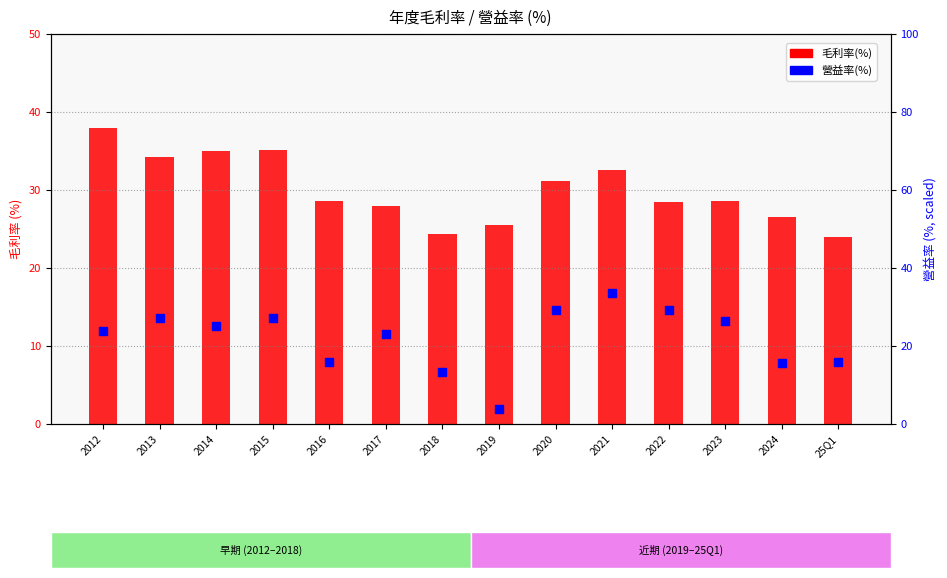

Which series contains the lowest Y value?

營益率(%)